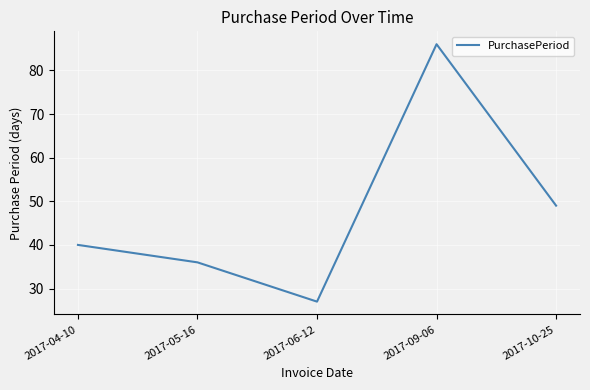

Which category has the lowest value across all series?

2017-06-12